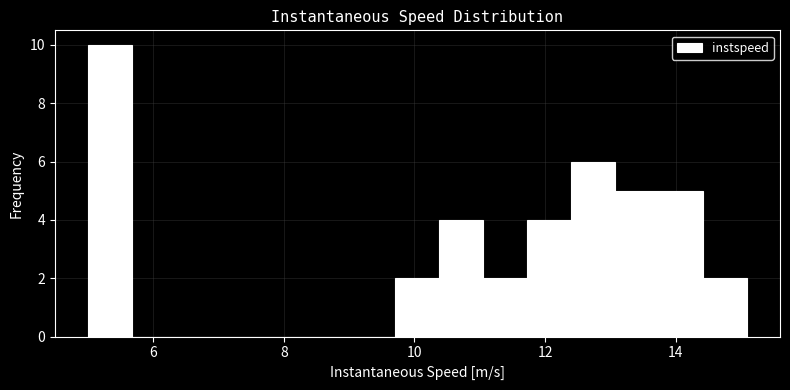

Around what value on the x-axis is the tallest bar? Give the approximate position of its centre, as read against the axis.

5.4